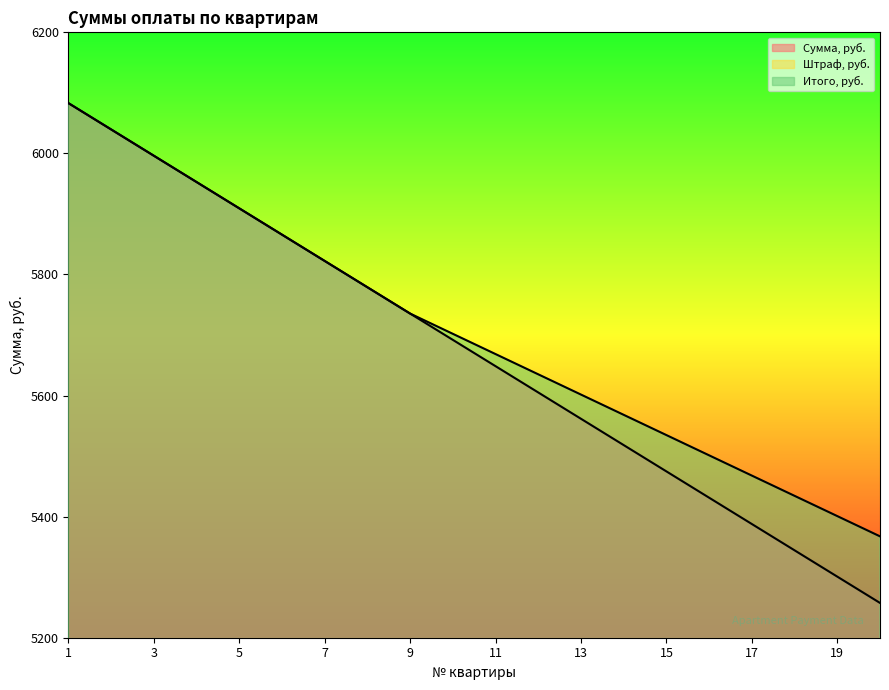

Reading right to left, extract all data points from this chart.

Сумма, руб.: 5257.4	5300.9	5344.4	5387.8	5431.2	5474.7	5518.1	5561.6	5605.1	5648.5	5691.9	5735.4	5778.9	5822.3	5865.8	5909.2	5952.6	5996.1	6039.6	6083.0
Штраф, руб.: 110.0	100.0	90.0	80.0	70.0	60.0	50.0	40.0	30.0	20.0	10.0	0.0	0.0	0.0	0.0	0.0	0.0	0.0	0.0	0.0
Итого, руб.: 5367.4	5400.9	5434.4	5467.8	5501.2	5534.7	5568.1	5601.6	5635.1	5668.5	5701.9	5735.4	5778.9	5822.3	5865.8	5909.2	5952.6	5996.1	6039.6	6083.0